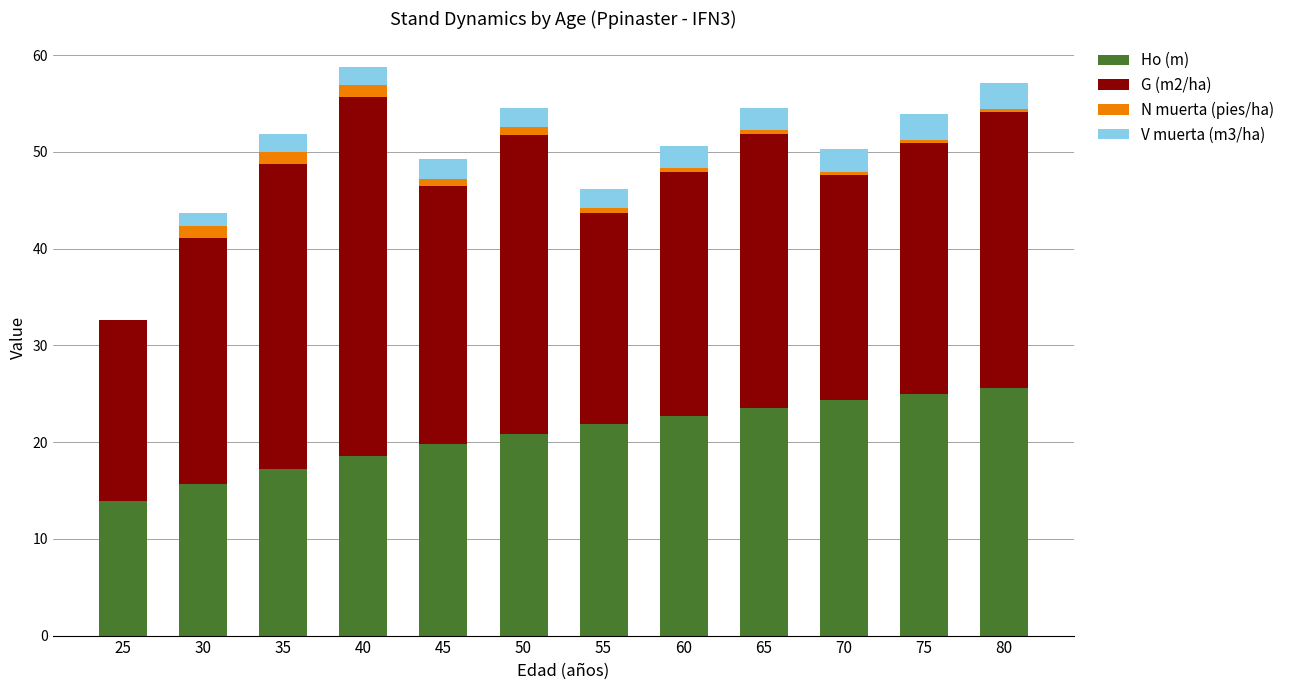

The value of Ho (m) at 40 is 18.6. True or false?

True